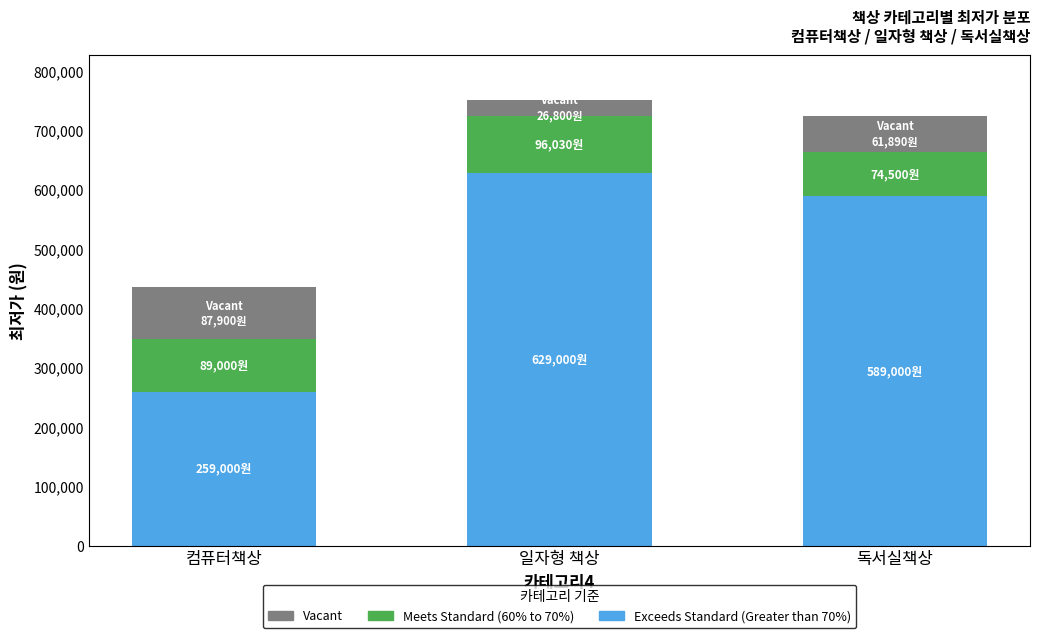

What is the total value across all series at 컴퓨터책상?

435900